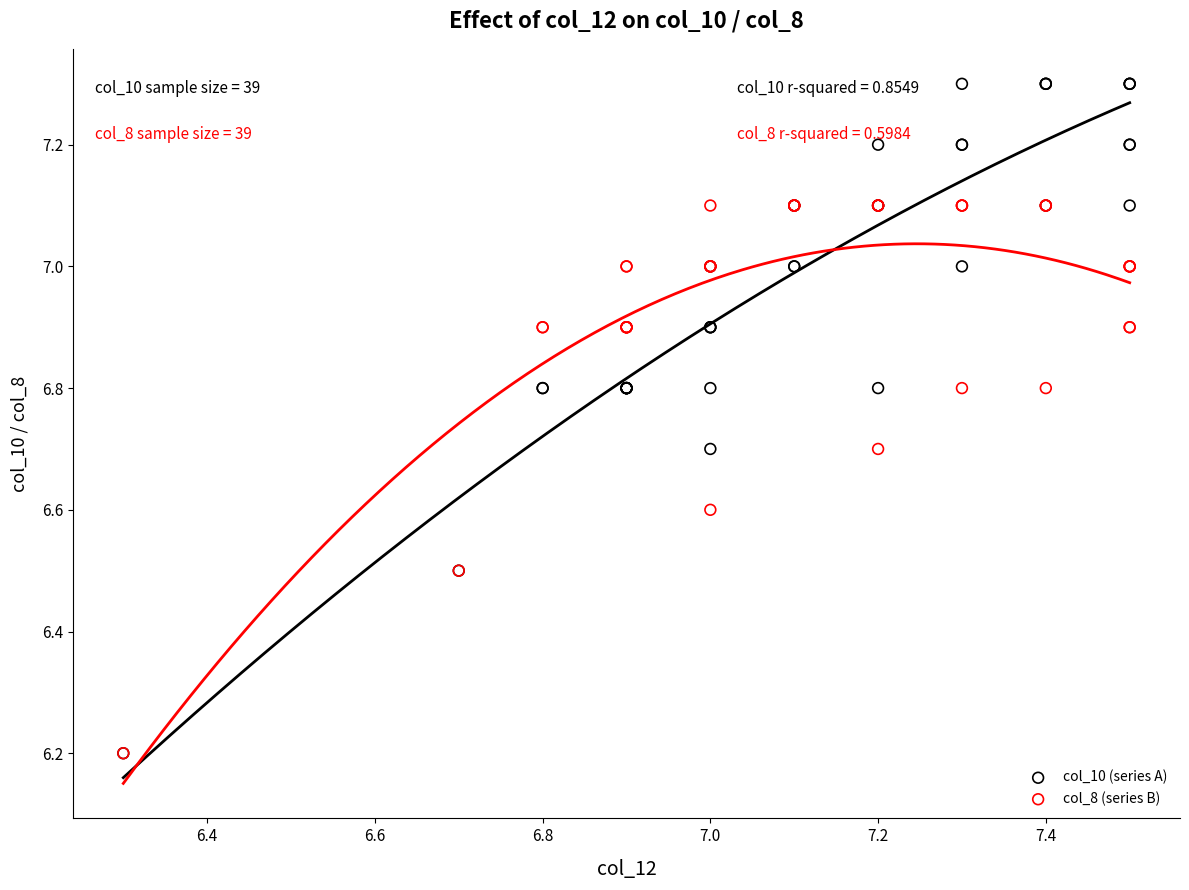

What are all the series names shown in the legend?

col_10 (series A), col_8 (series B)